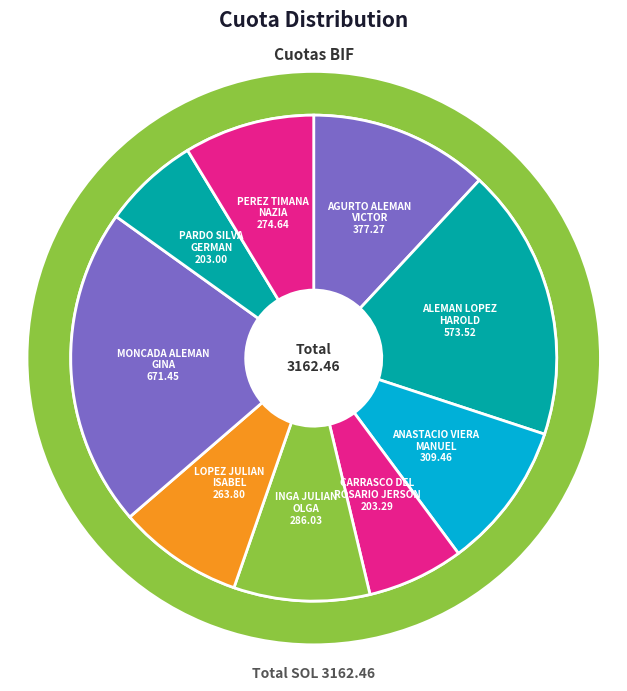

Is there a majority slice in this chart?

No